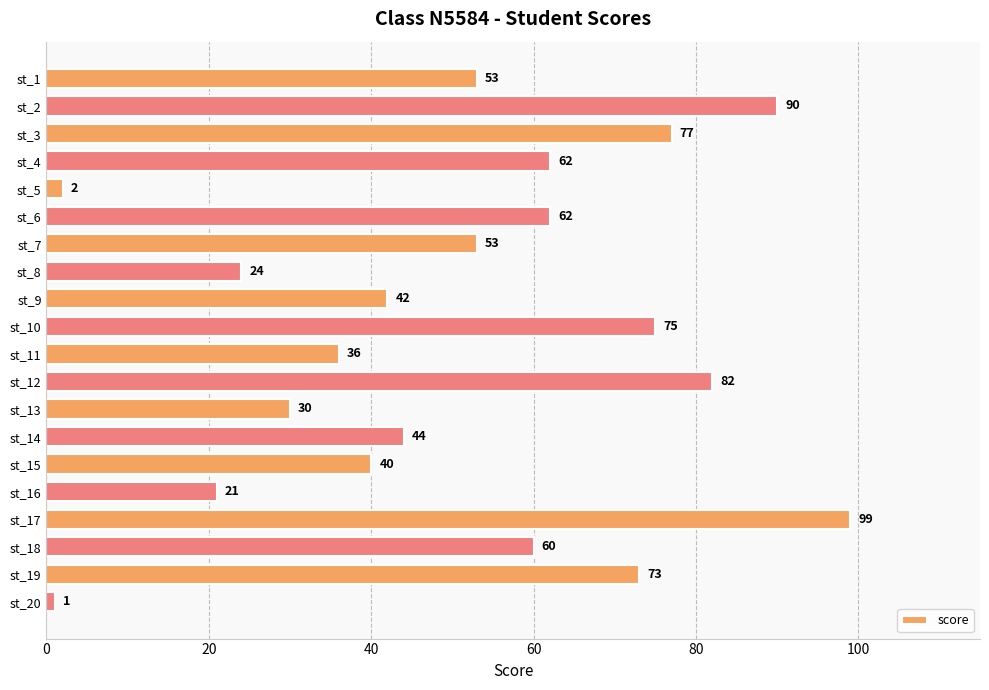

Reading bottom to top, extract all data points from this chart.

st_20=1	st_19=73	st_18=60	st_17=99	st_16=21	st_15=40	st_14=44	st_13=30	st_12=82	st_11=36	st_10=75	st_9=42	st_8=24	st_7=53	st_6=62	st_5=2	st_4=62	st_3=77	st_2=90	st_1=53